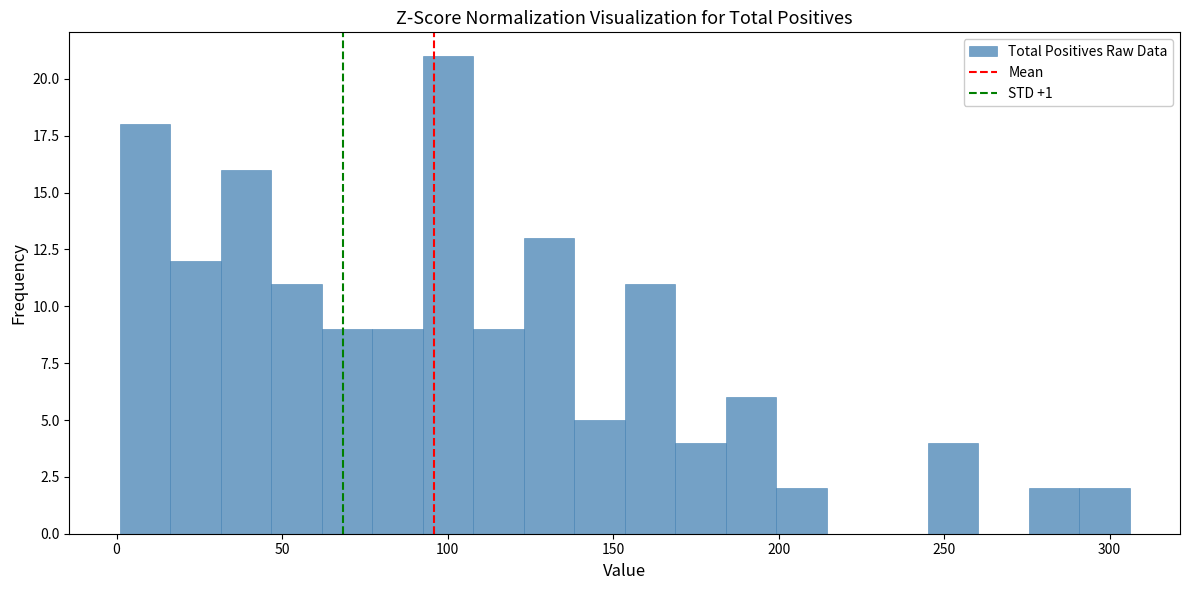

Read against the x-axis, roughly where is the centre of the tallest bar?

100